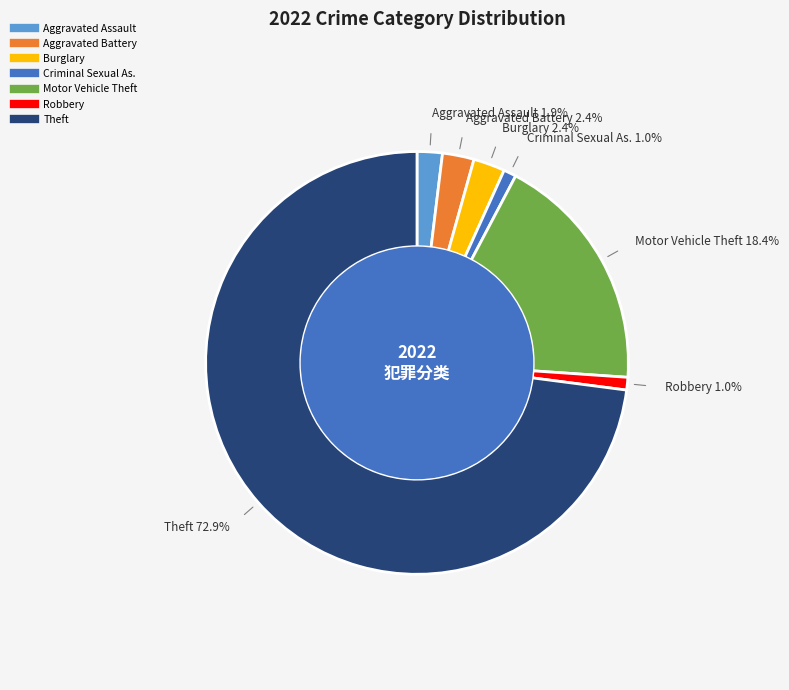

Does any single category account for the majority?

Yes